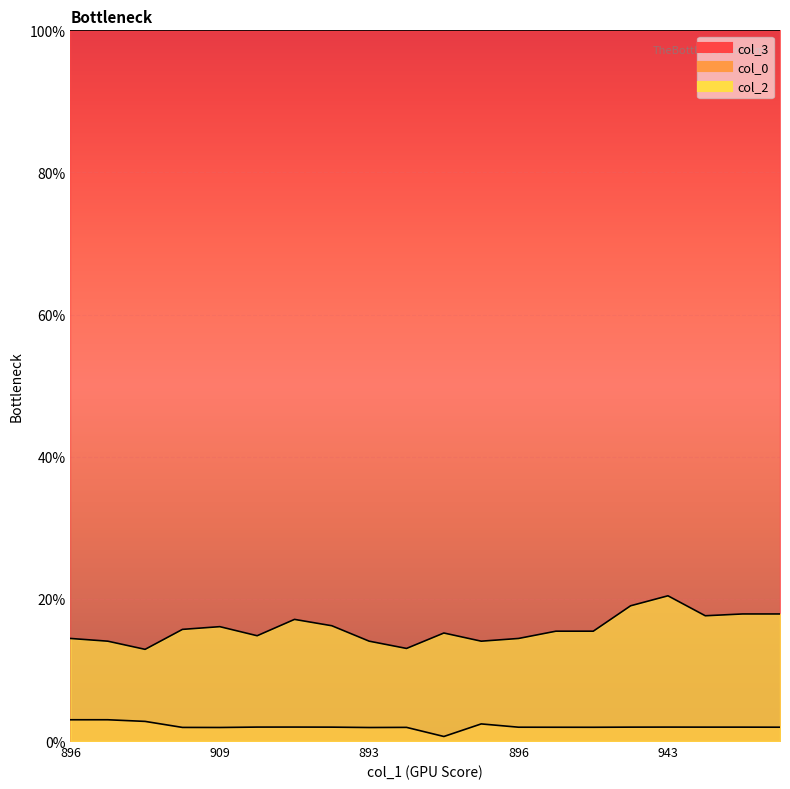

At which label is col_0 closest to 1?

902